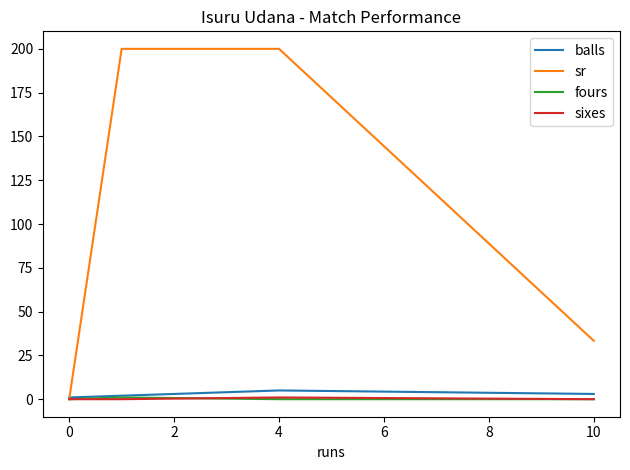

What is the greatest value displayed?

200.0